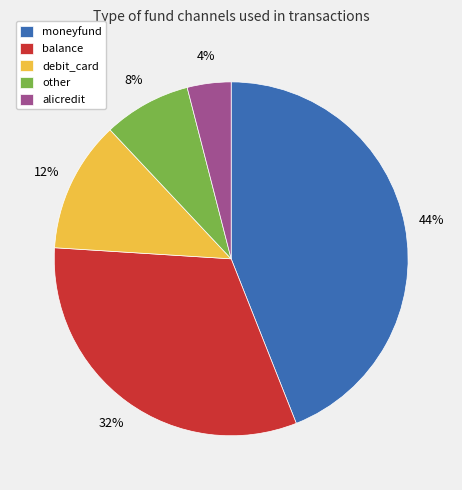

Is it true that moneyfund is 44% of the pie?

True